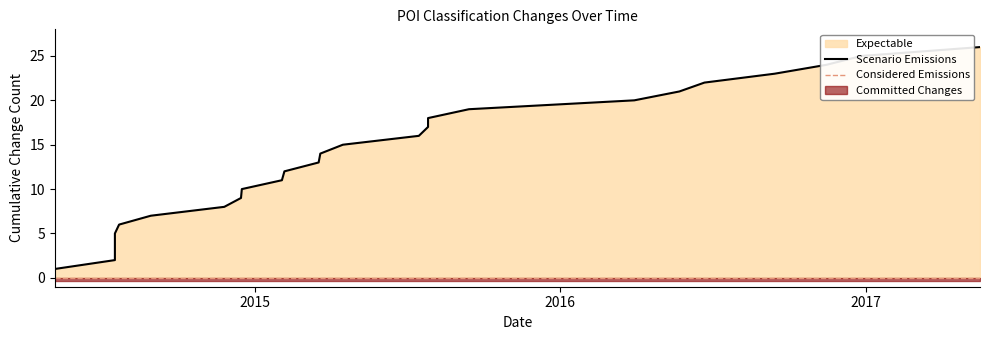

What is the sum of all values?

351